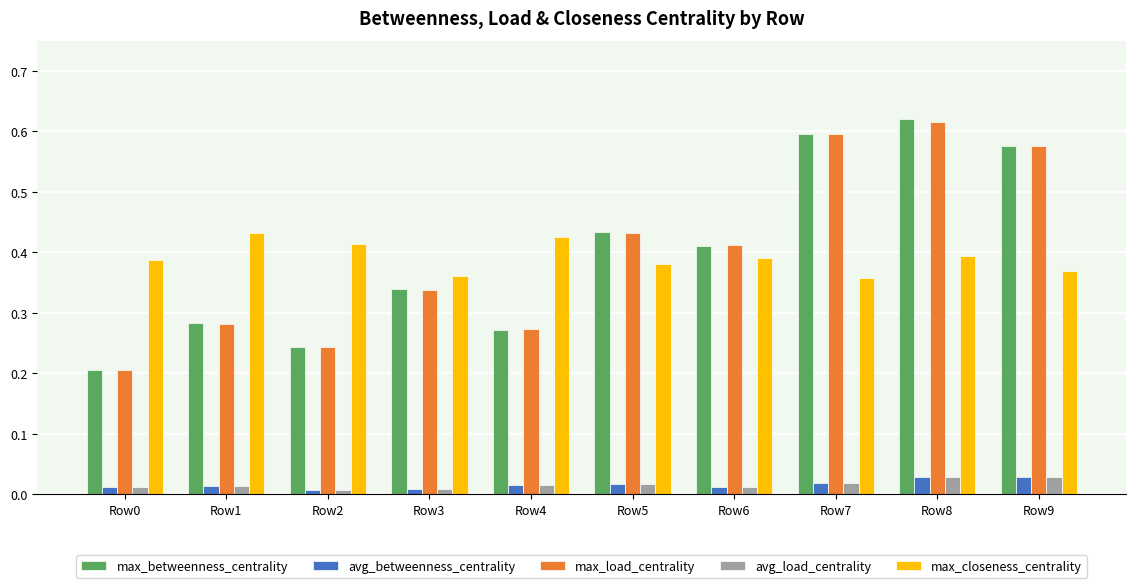

Which series has the widest spread of values?

max_betweenness_centrality